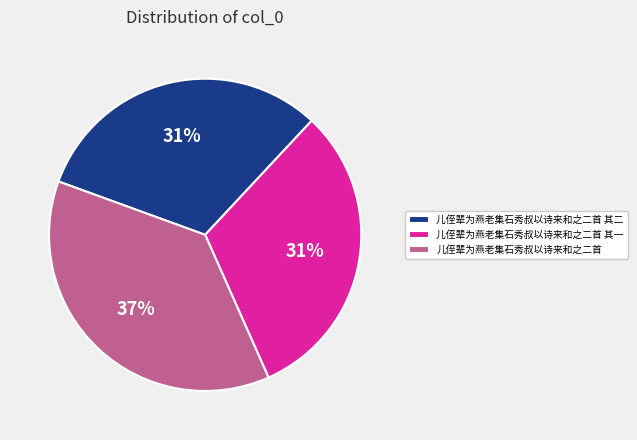

What is the ratio of the value at 儿侄辈为燕老集石秀叔以诗来和之二首 其二 to the value at 儿侄辈为燕老集石秀叔以诗来和之二首 其一?

1.0